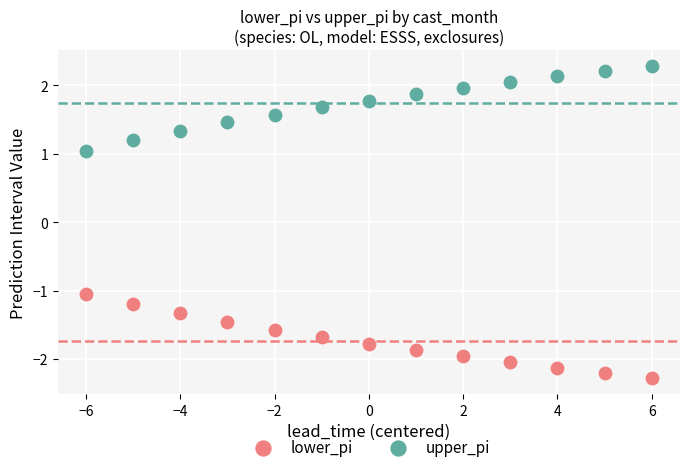

What is the X range (max minus min) for the scatter plot?

12.0